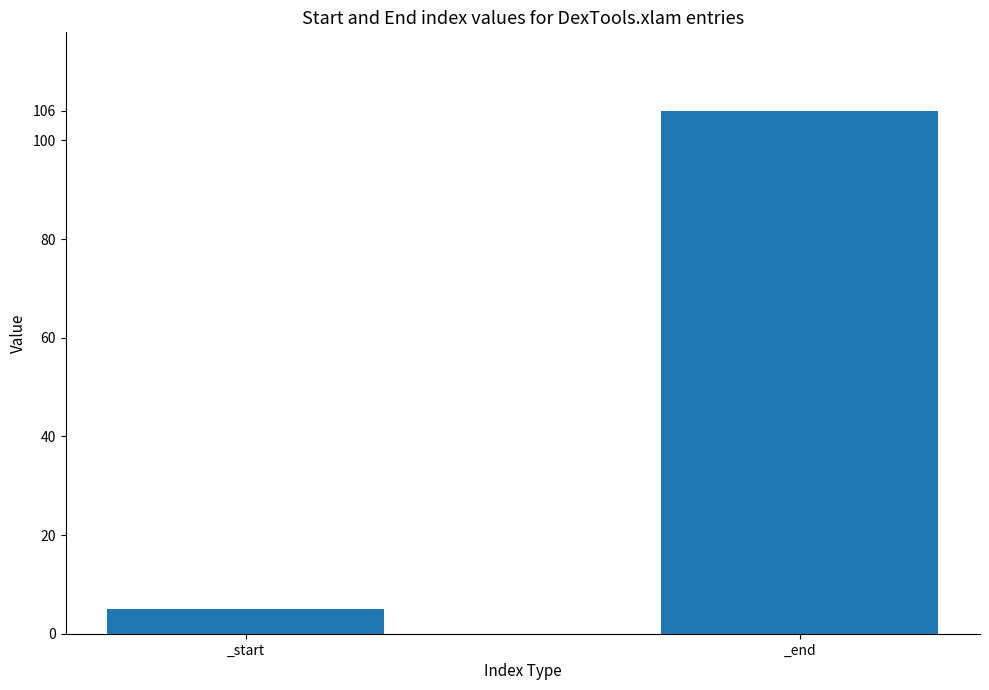

Rank the categories by value from lowest to highest.

_start, _end